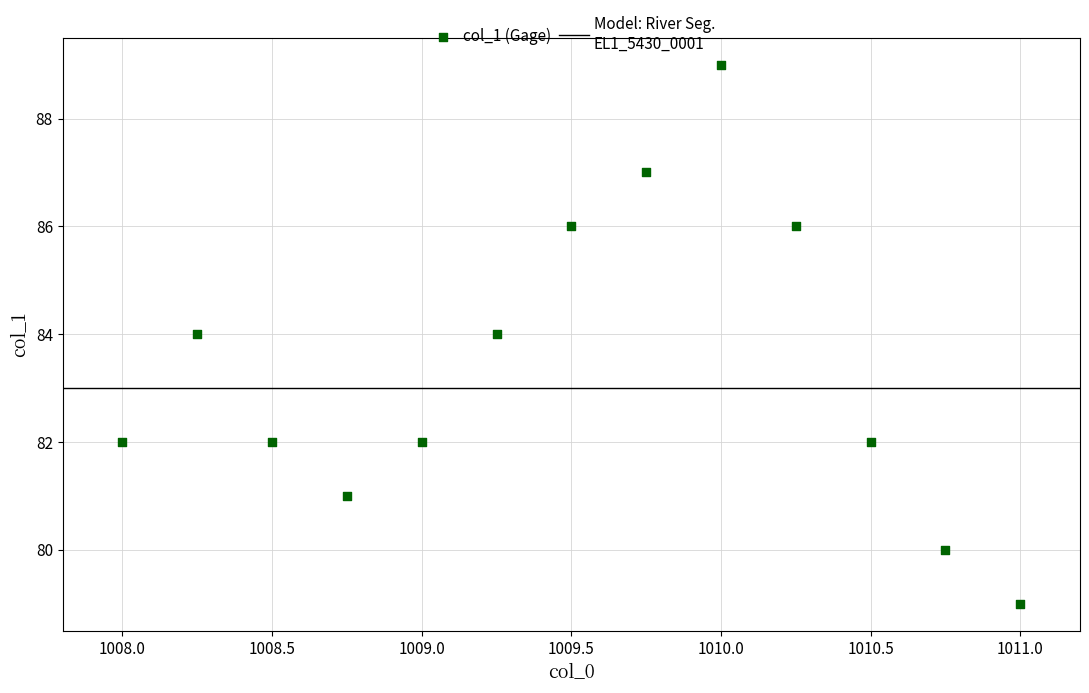

What is the range of Y values (max minus min)?

10